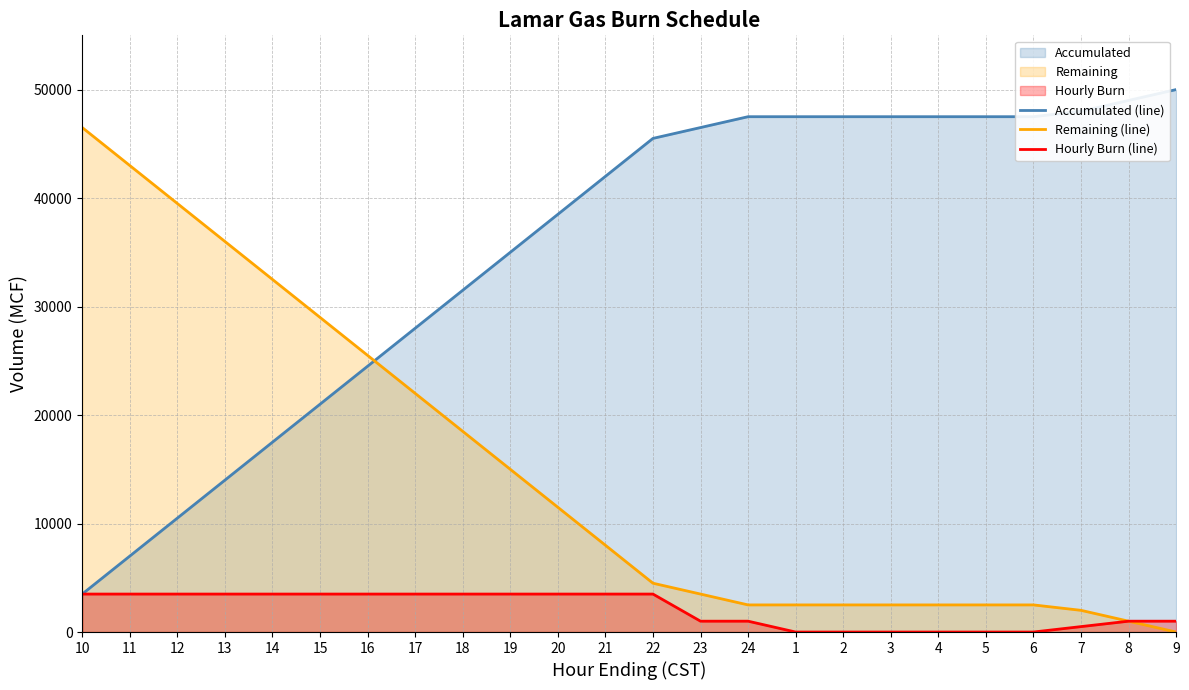

Does the chart have visible grid lines?

Yes